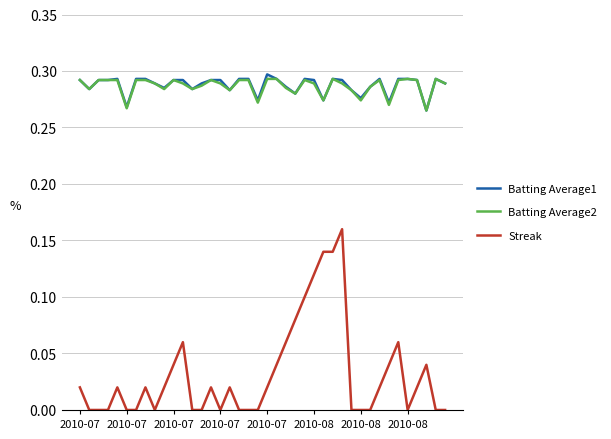

Which series has the widest spread of values?

Streak